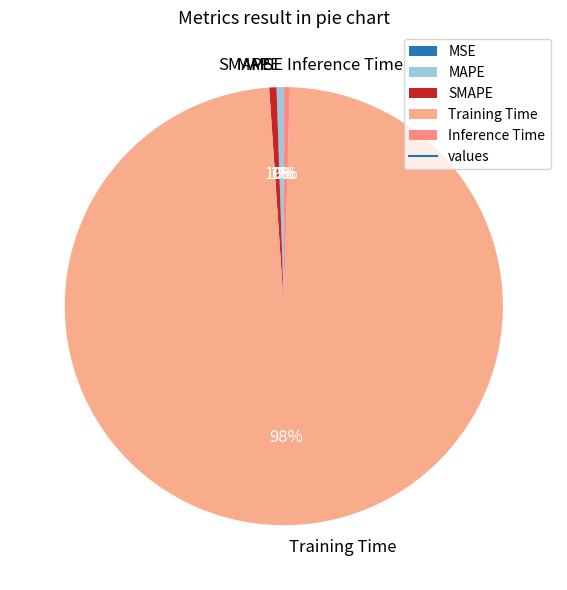

Which slice is the largest?

Training Time